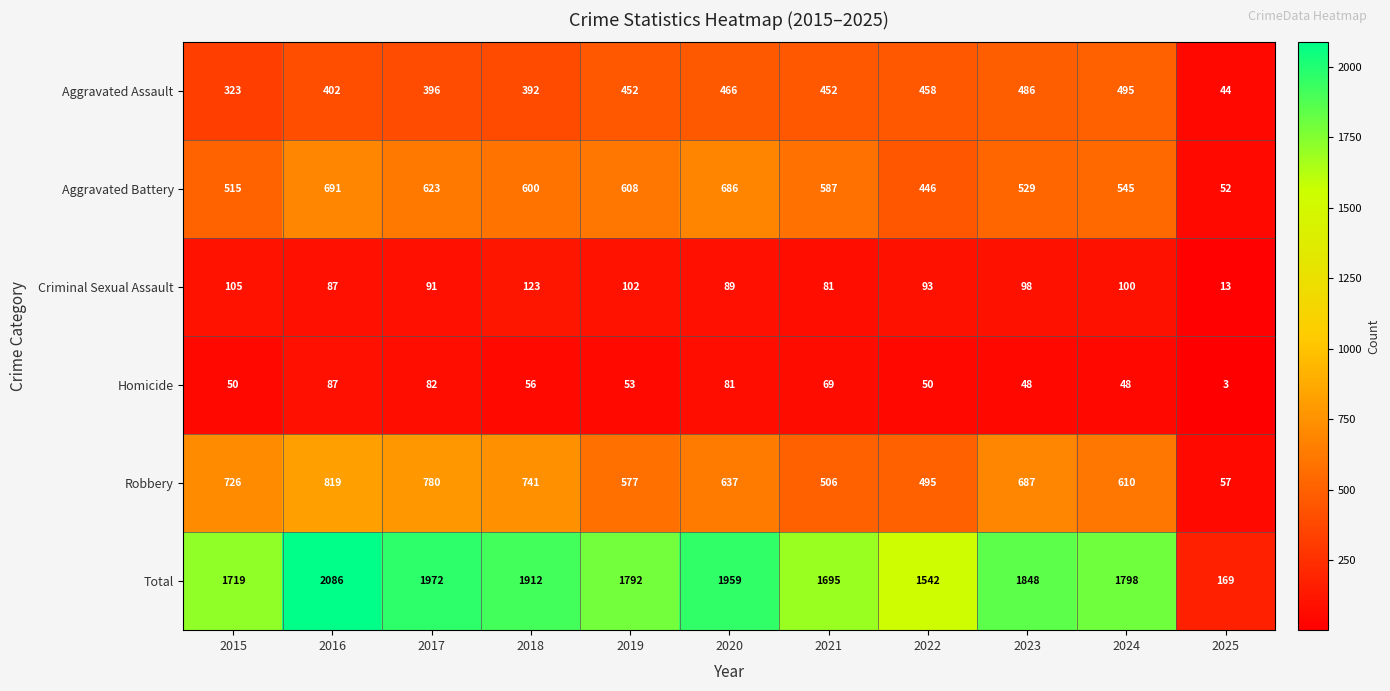

What value does the Aggravated Battery series have at 2018?

600